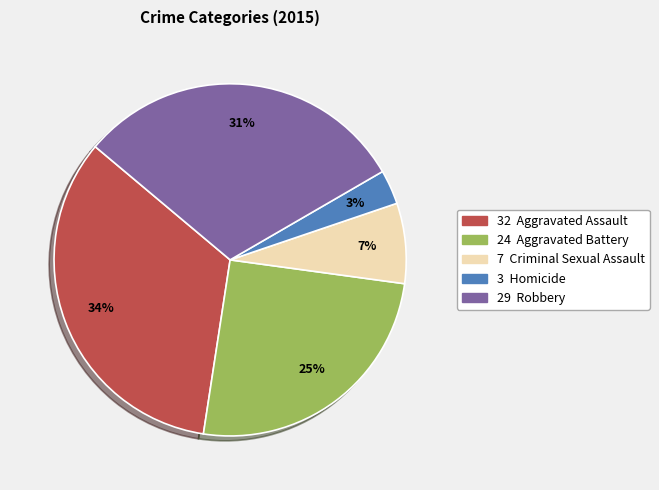

To the nearest percent, what is the average slice percentage?

20%